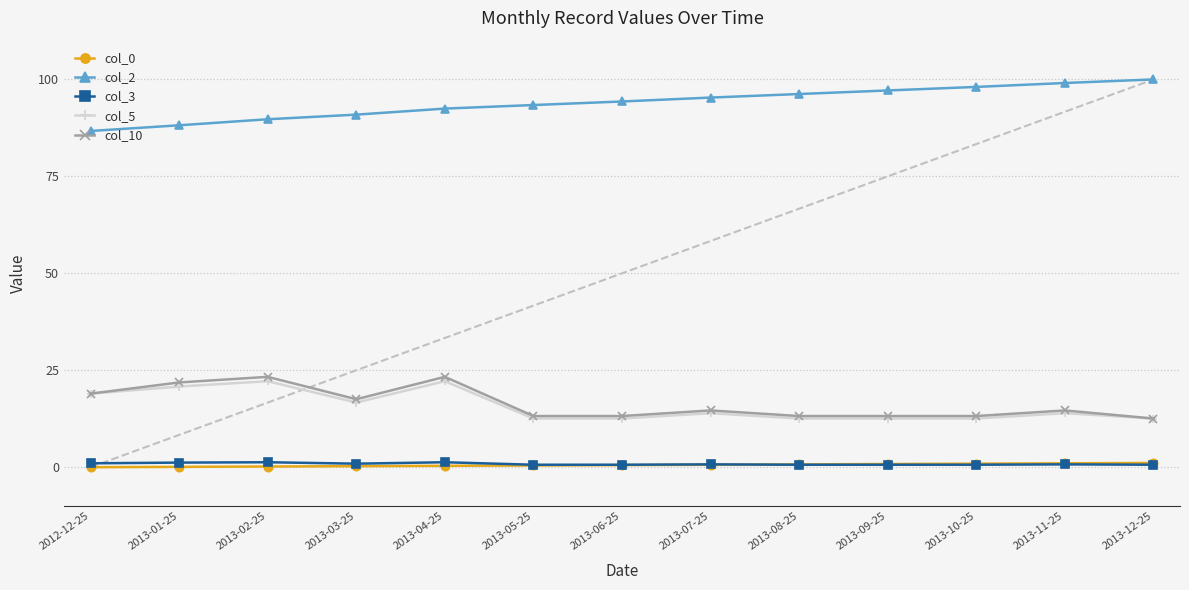

What position from the right is 2012-12-25?

13